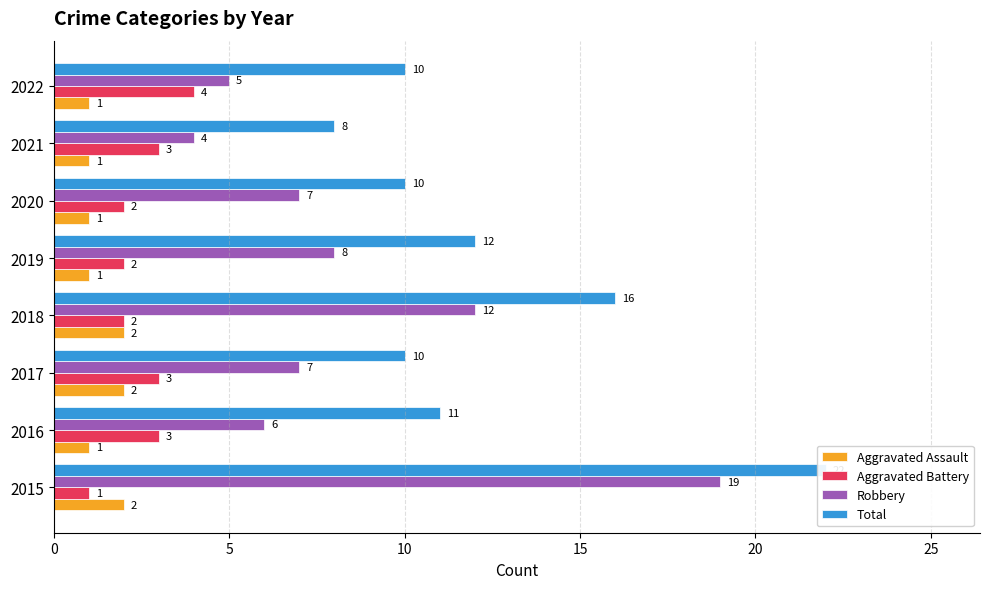

What is the label of the 7th bar from the right?

5